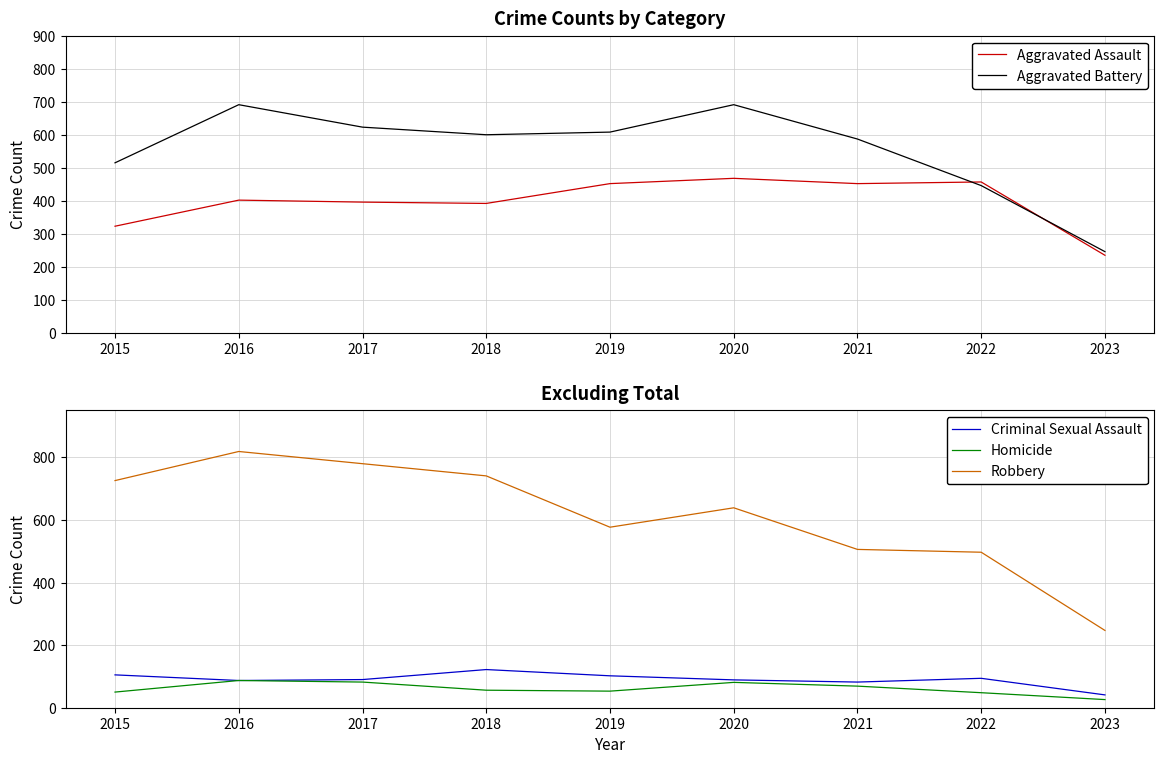

How many interior local valleys does the Aggravated Battery series have?

1